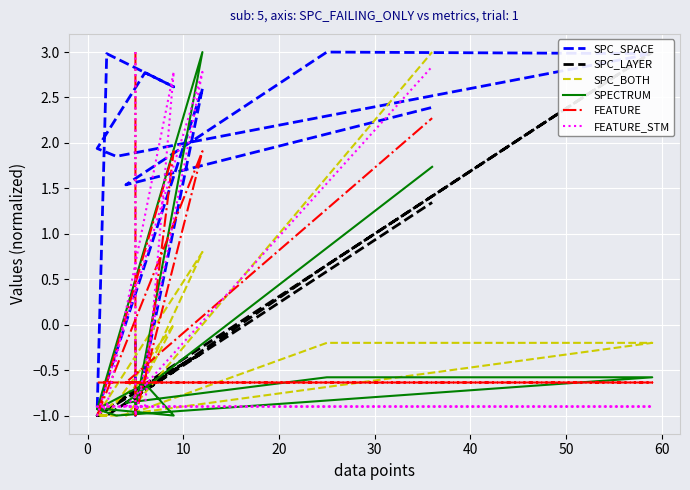

True or false: FEATURE_STM has more than 2 points higher than both neighbors.

False